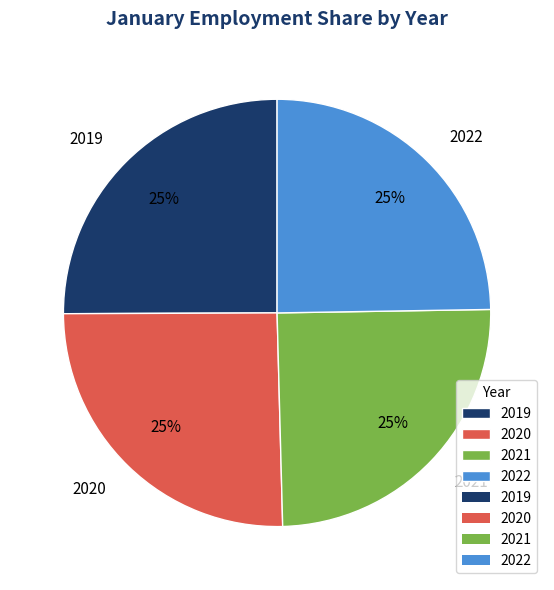

Is there any slice that represents more than half of the pie?

No